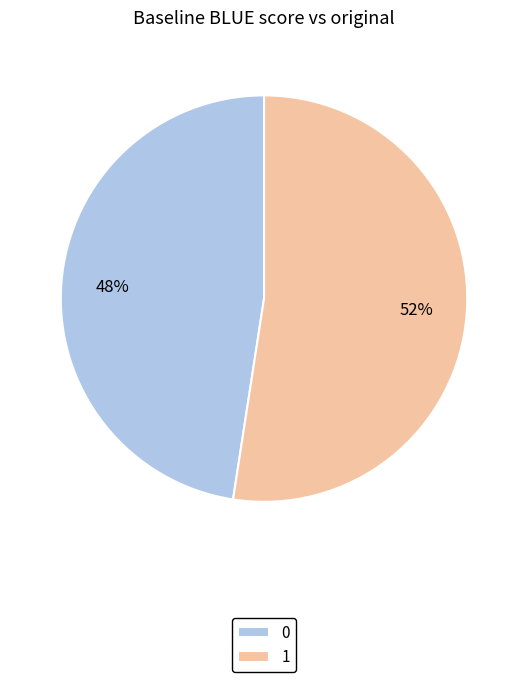

Is 1 the majority of the pie?

Yes